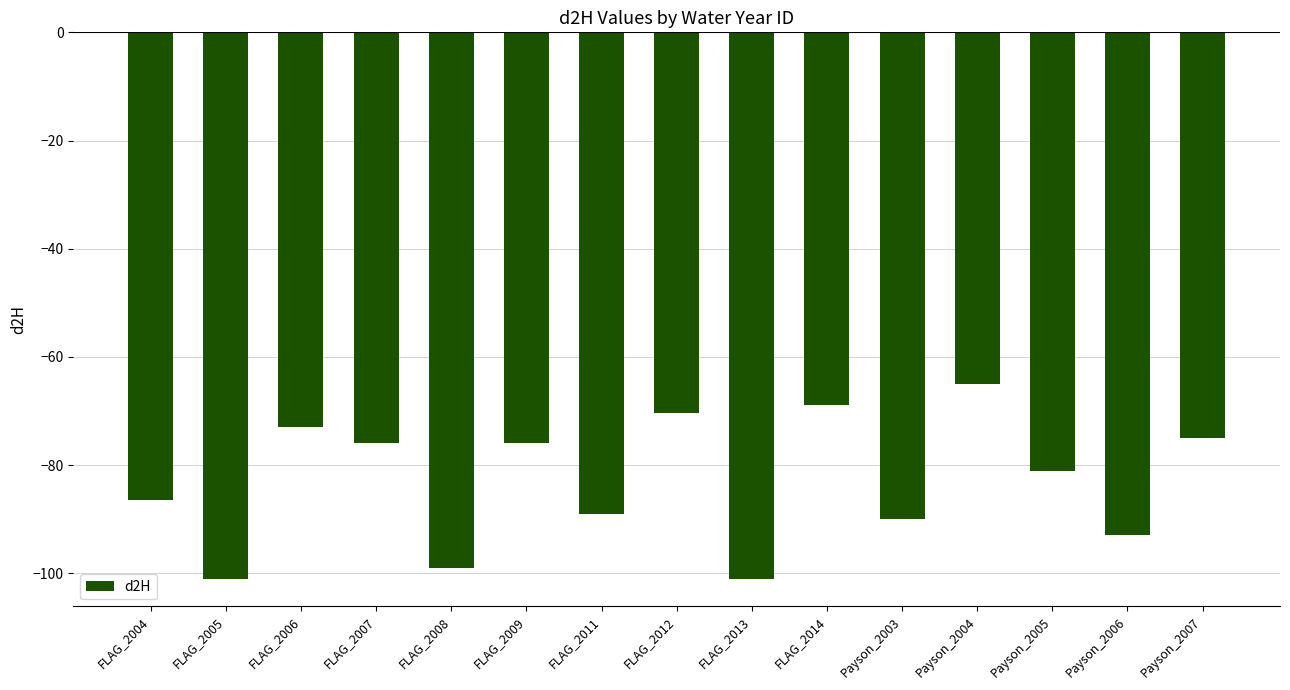

At which category does the chart reach its peak across all series?

Payson_2004